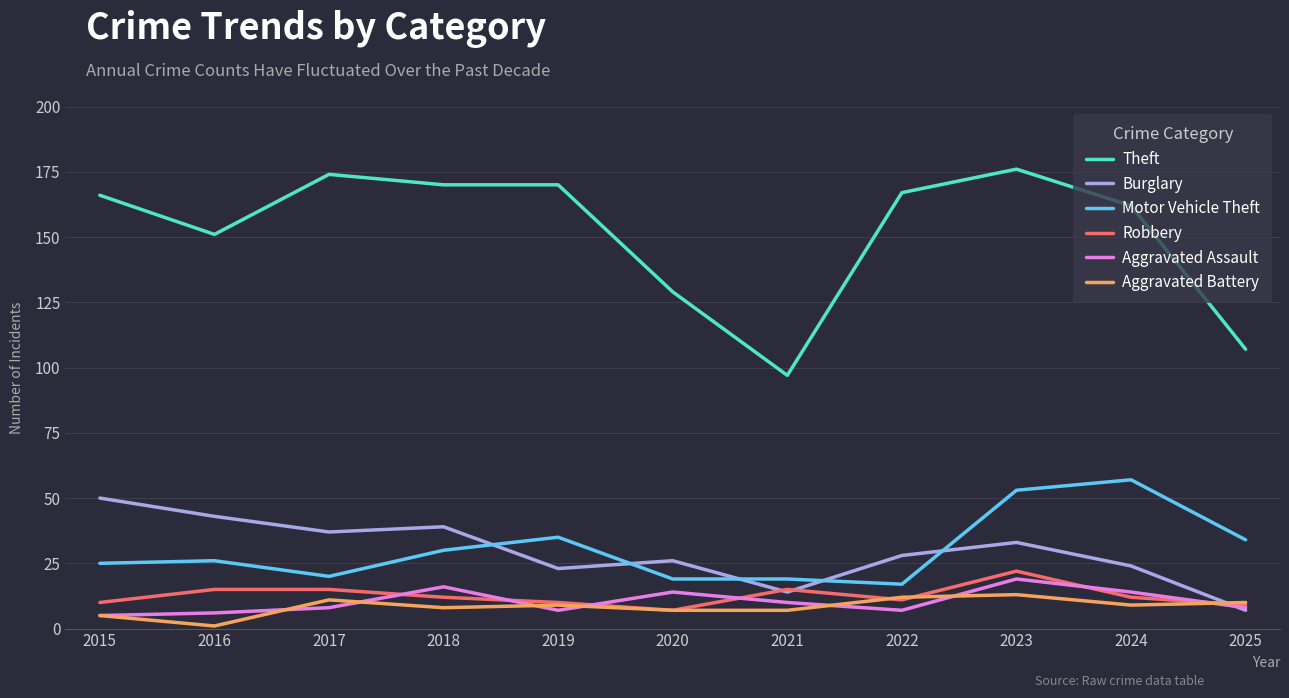

Does the chart have visible grid lines?

Yes